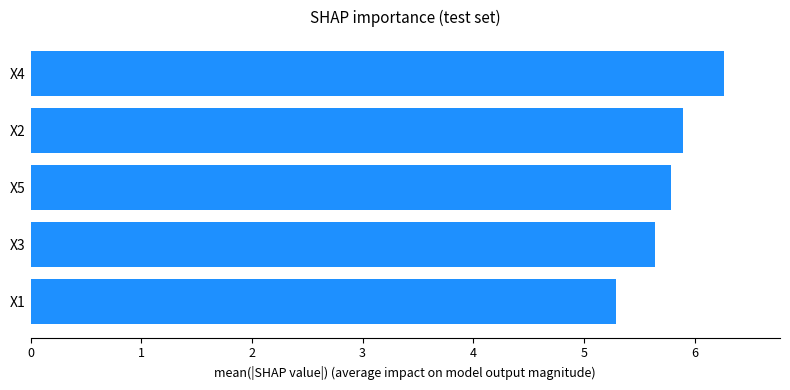

What is the sum of the values at X1 and X5?

11.1